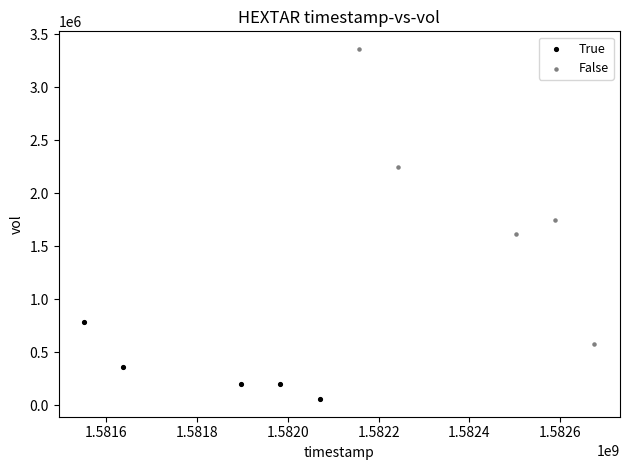

Which series contains the lowest Y value?

True